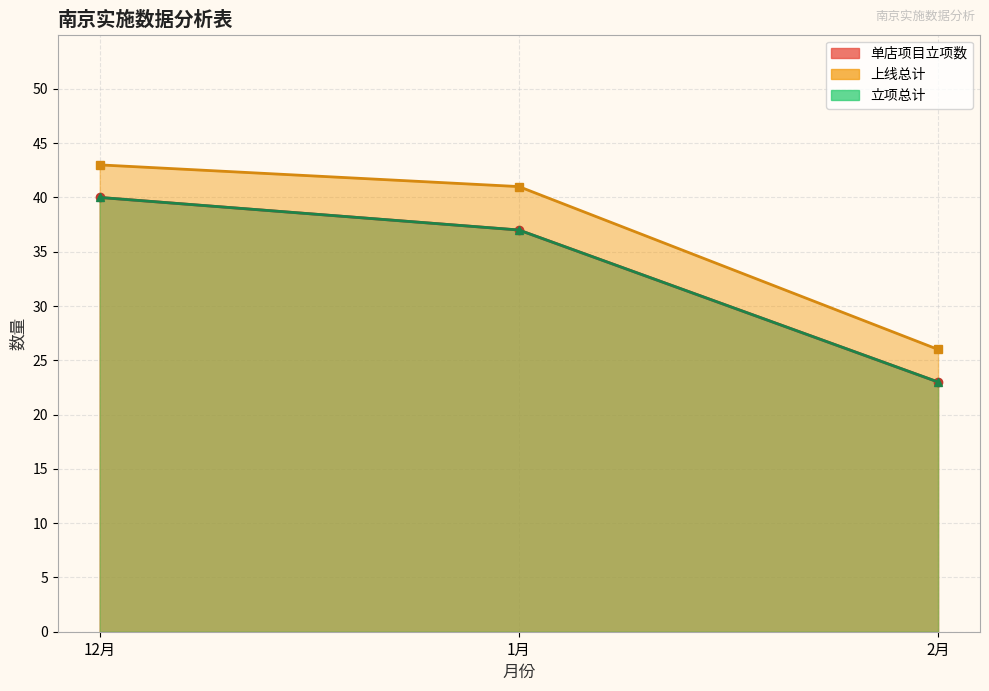

Is it true that 立项总计 equals 37 at 1月?

True